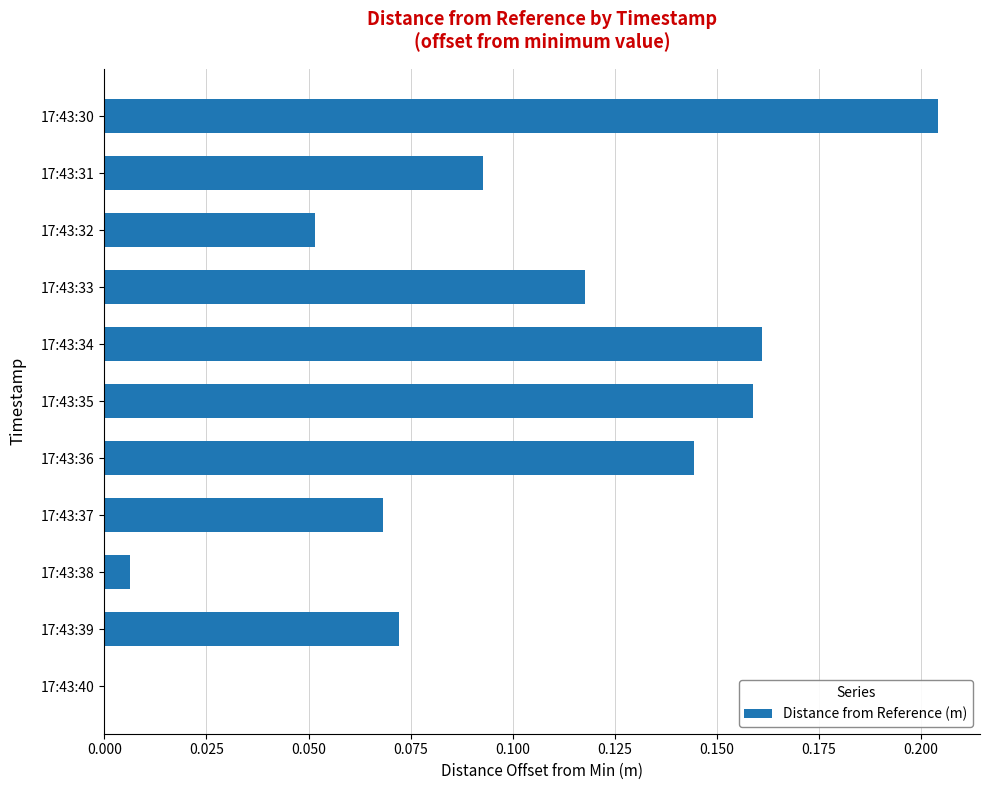

Count the number of values greater than 0.

10